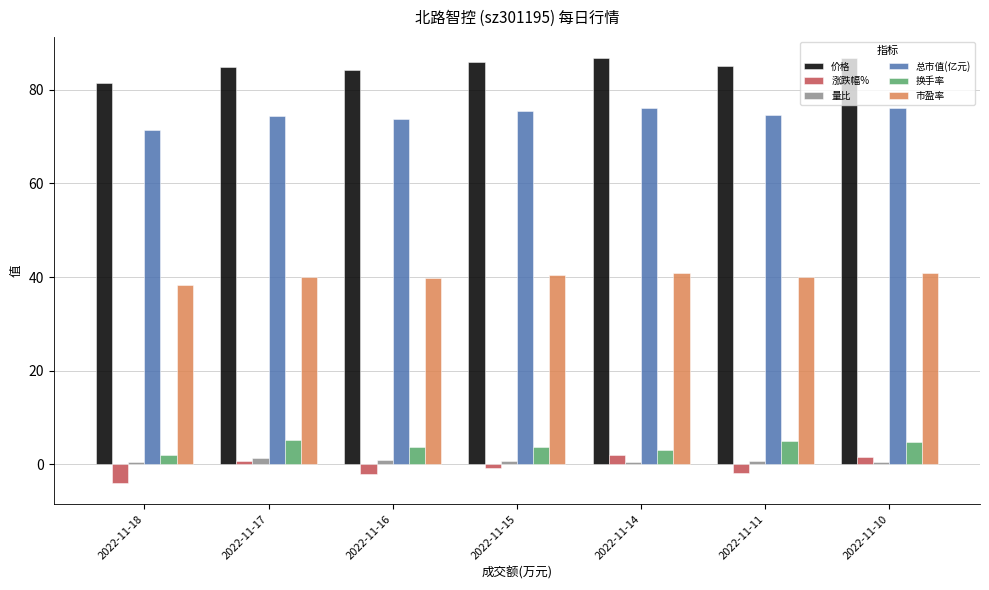

What is the lowest value of the 换手率 series?

2.1